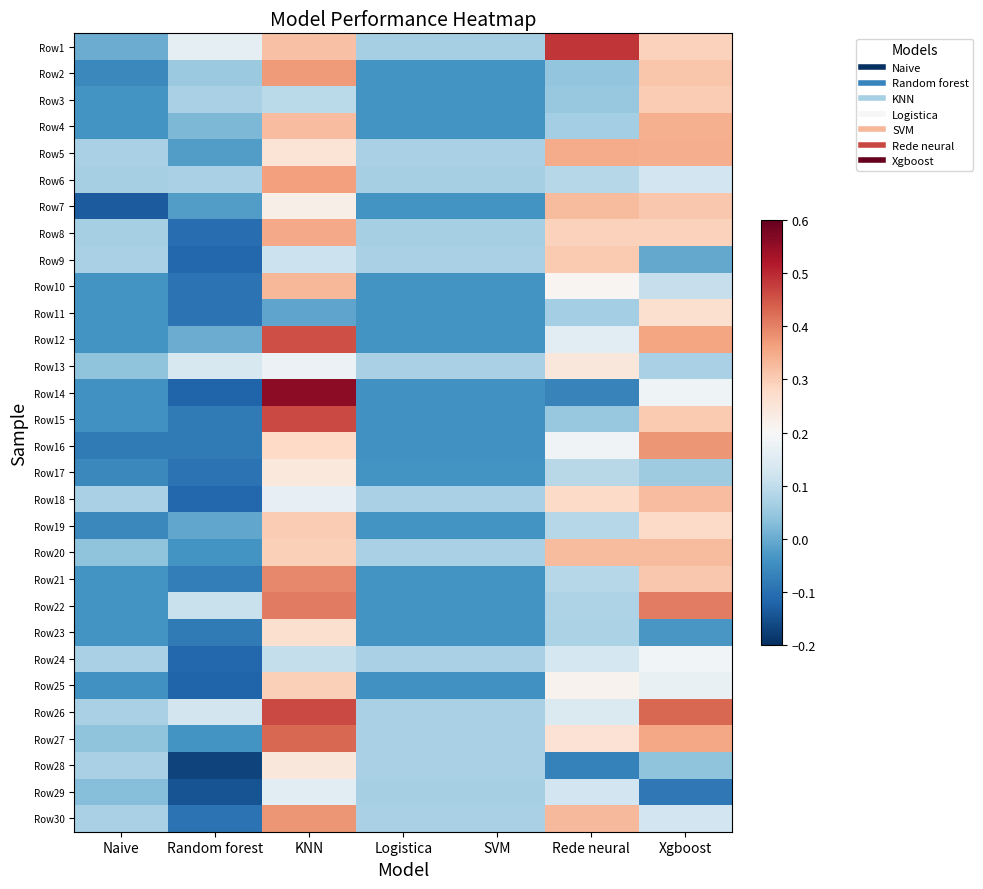

At Xgboost, list the series in order from largest to smallest.

Row26, Row22, Row16, Row12, Row27, Row5, Row4, Row20, Row18, Row2, Row21, Row7, Row15, Row3, Row1, Row8, Row19, Row11, Row24, Row14, Row25, Row6, Row30, Row10, Row13, Row17, Row28, Row9, Row23, Row29